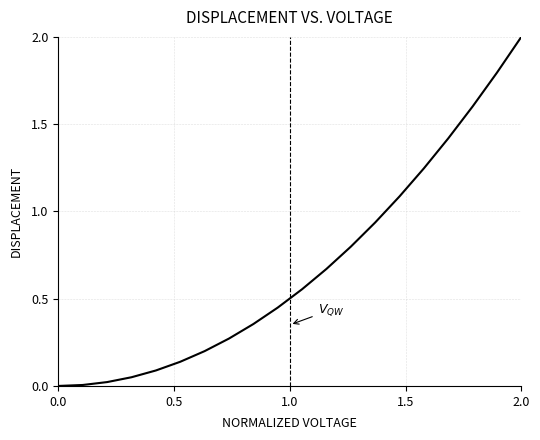

What is the difference between the maximum and minimum values?

2.0